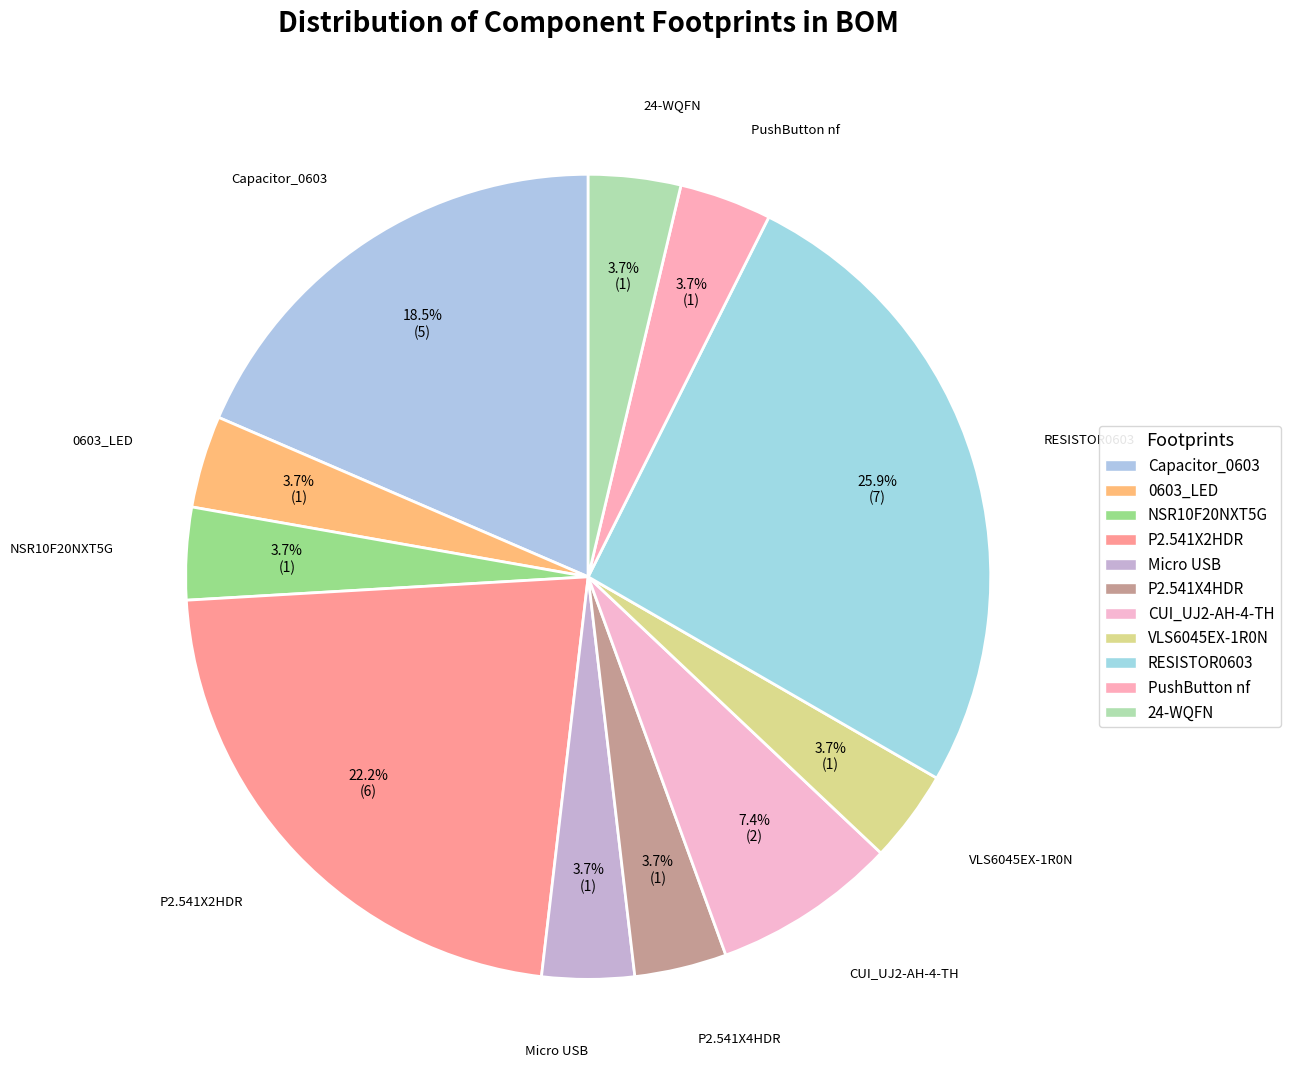

Rank the categories by value from highest to lowest.

RESISTOR0603, P2.541X2HDR, Capacitor_0603, CUI_UJ2-AH-4-TH, 0603_LED, NSR10F20NXT5G, Micro USB, P2.541X4HDR, VLS6045EX-1R0N, PushButton nf, 24-WQFN